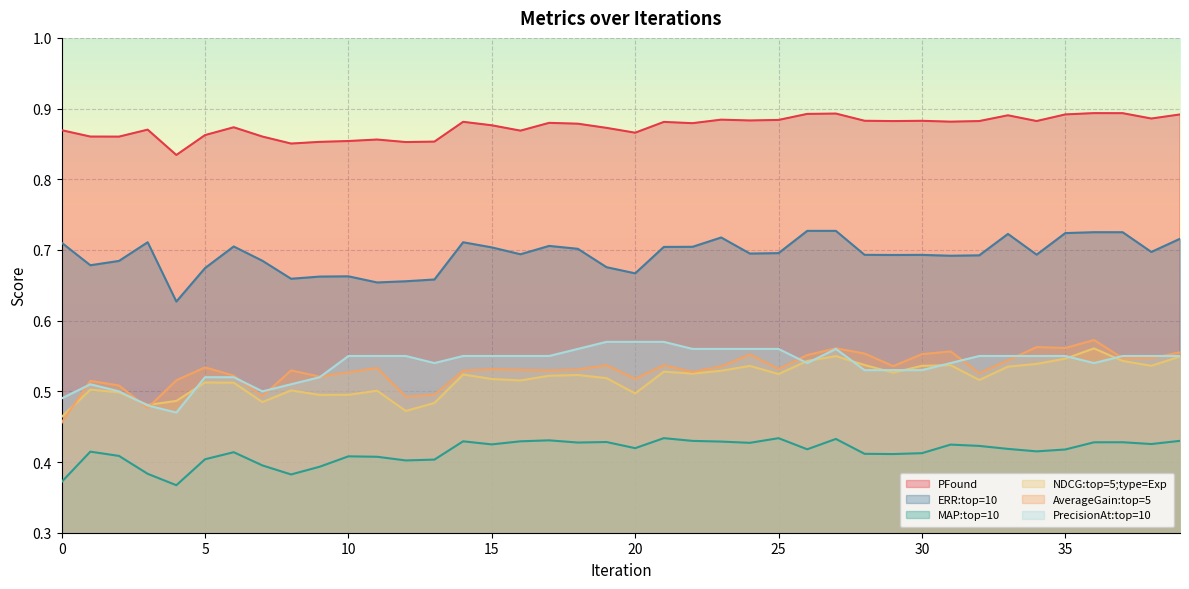

Between 14 and 35, which series saw the biggest shift?

AverageGain:top=5